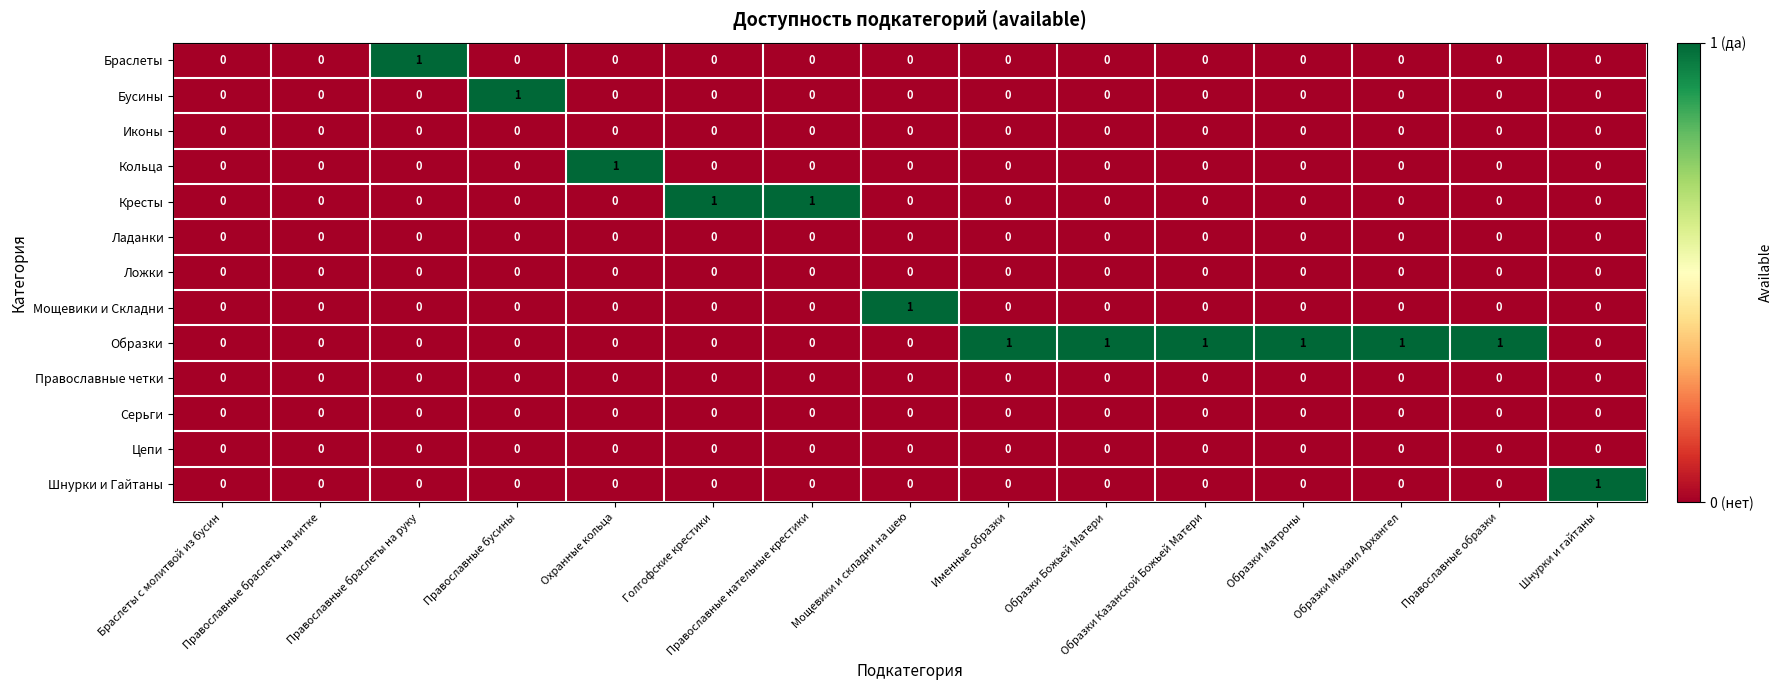

How many Бусины values are between 0 and 1?

15